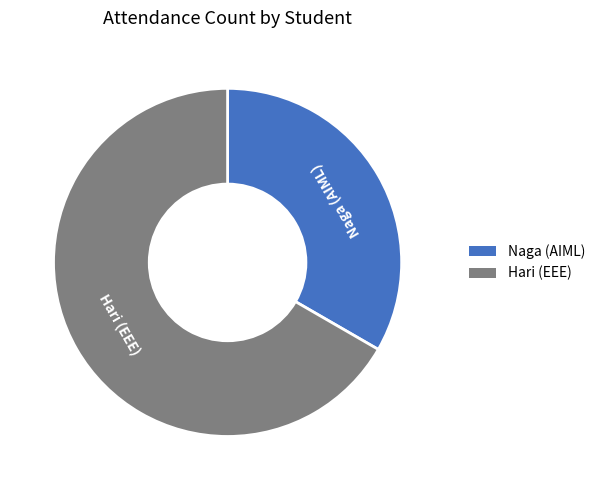

Count the number of slices in the pie.

2